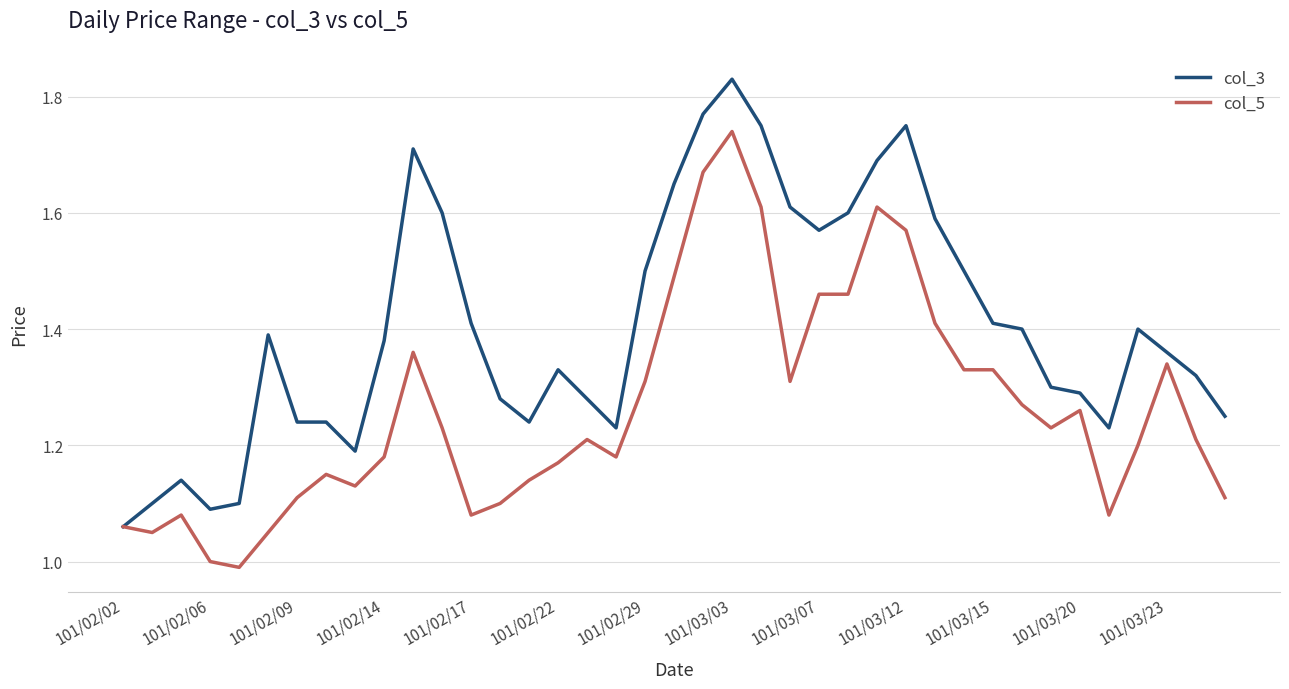

List the series in order of their peak value, lowest first.

col_5, col_3